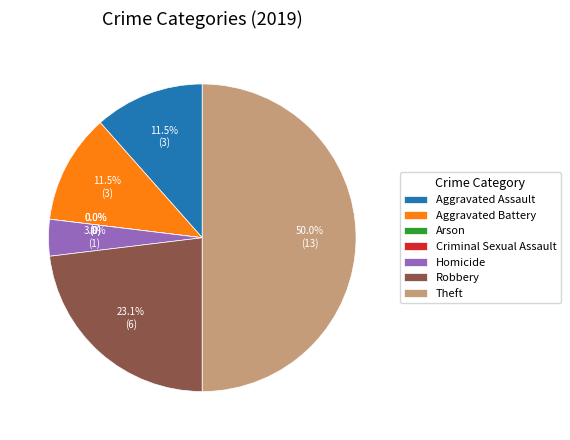

Which slice is the largest?

Theft